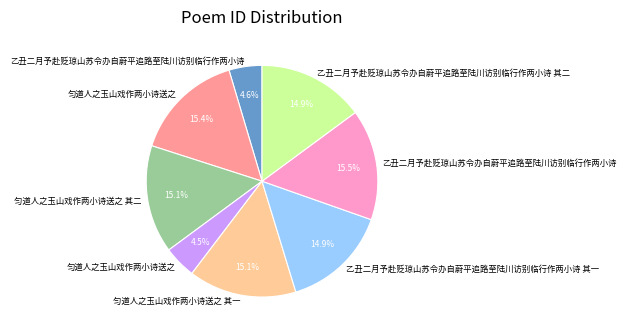

Does any single category account for the majority?

No